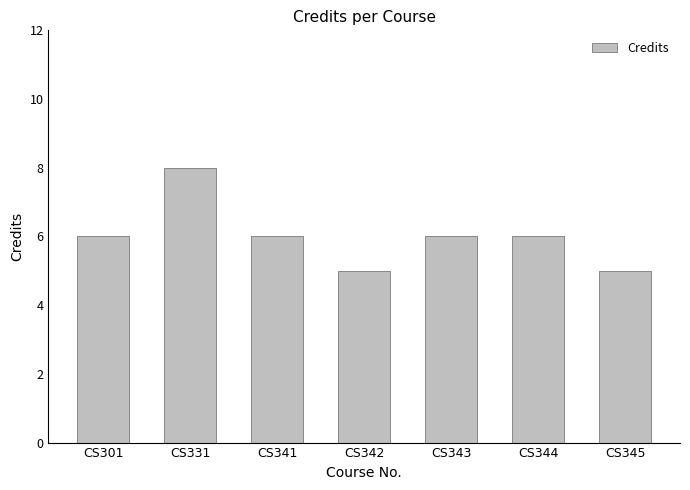

How many bars are there in total?

7